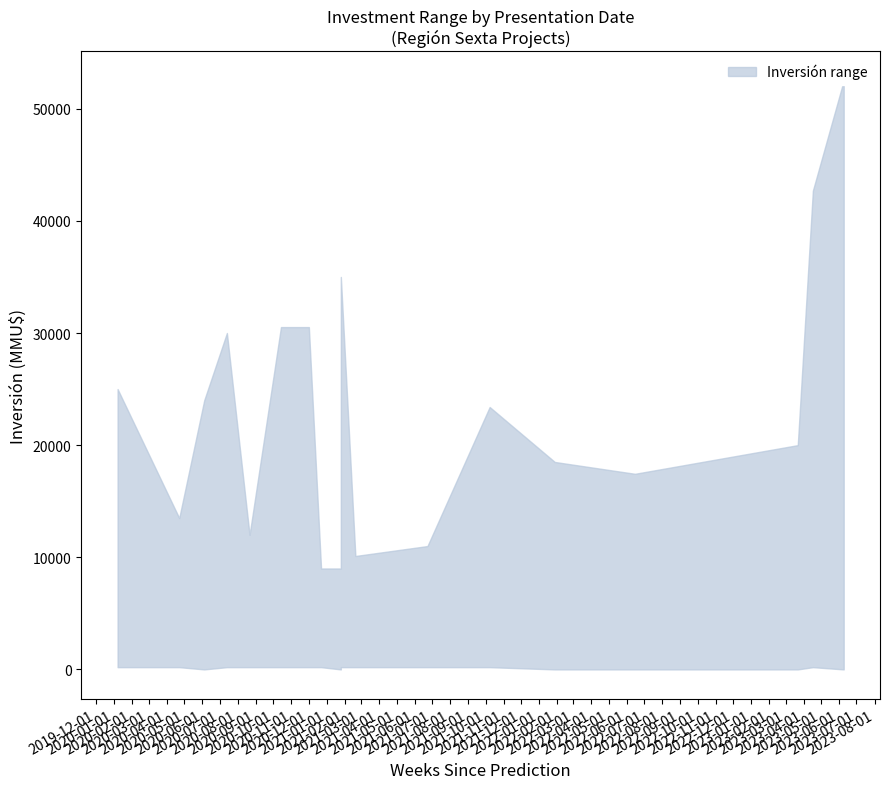

How many values in lower are above zero?

12